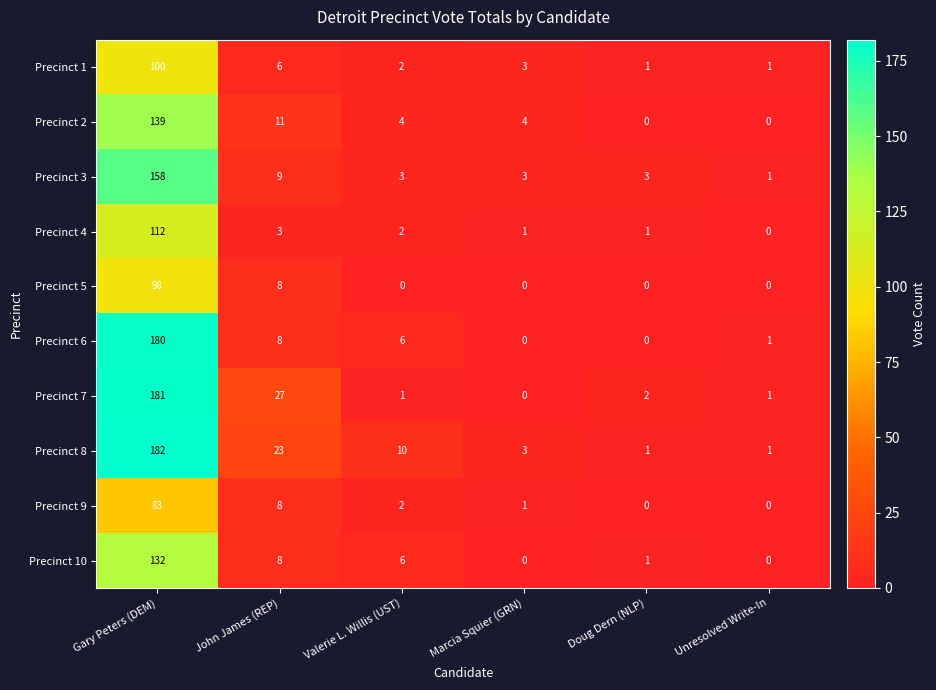

At which label is Precinct 4 closest to 56?

John James (REP)